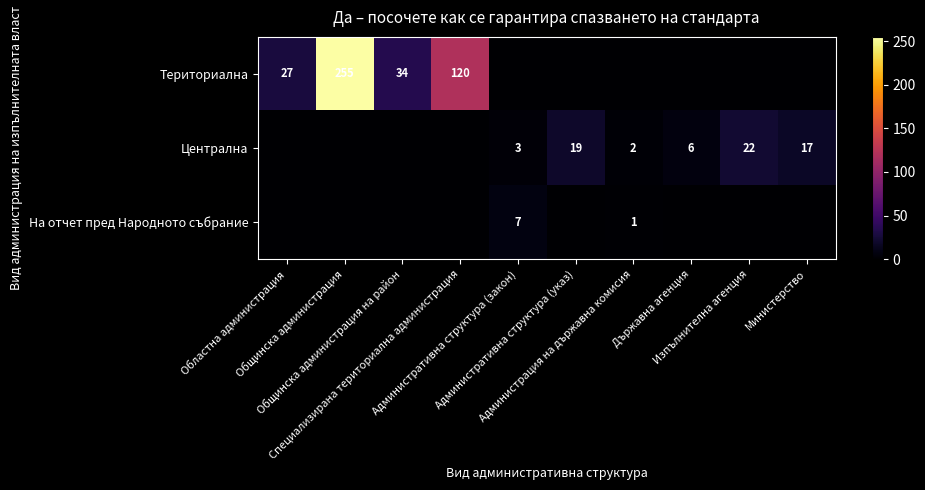

Which has a higher value, Административна структура (указ) or Администрация на държавна комисия?

Административна структура (указ)